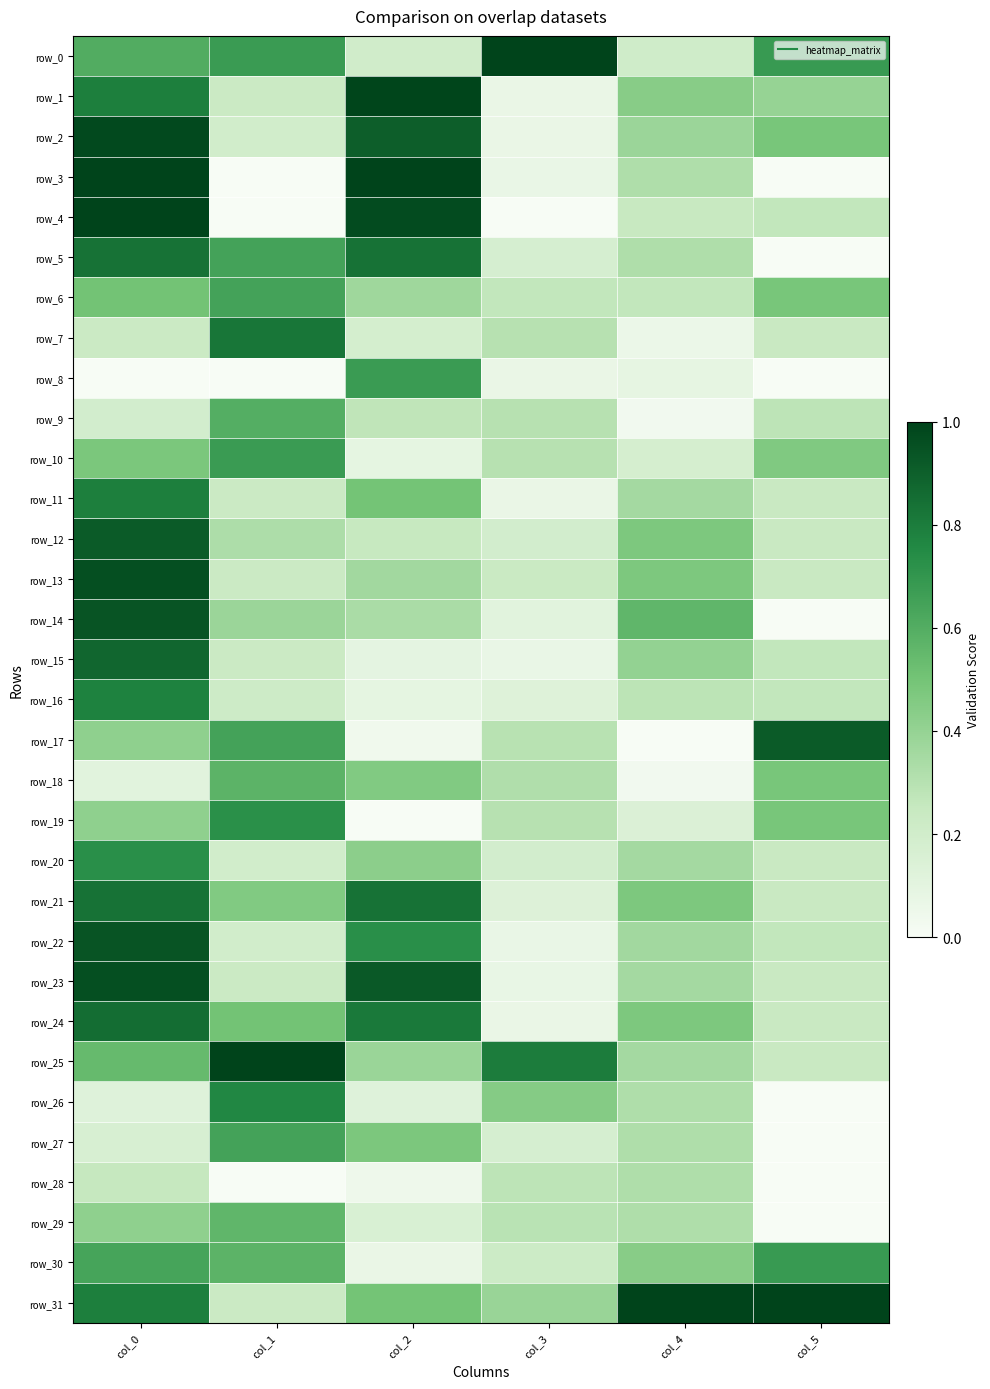

Count the number of data series in this chart.

32